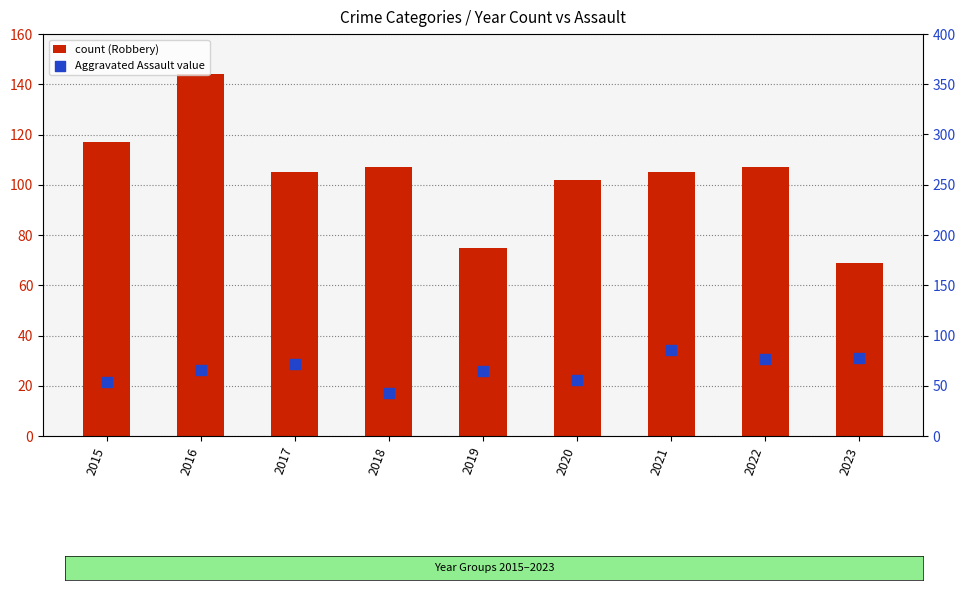

What is the total value across all series at 2015?

171